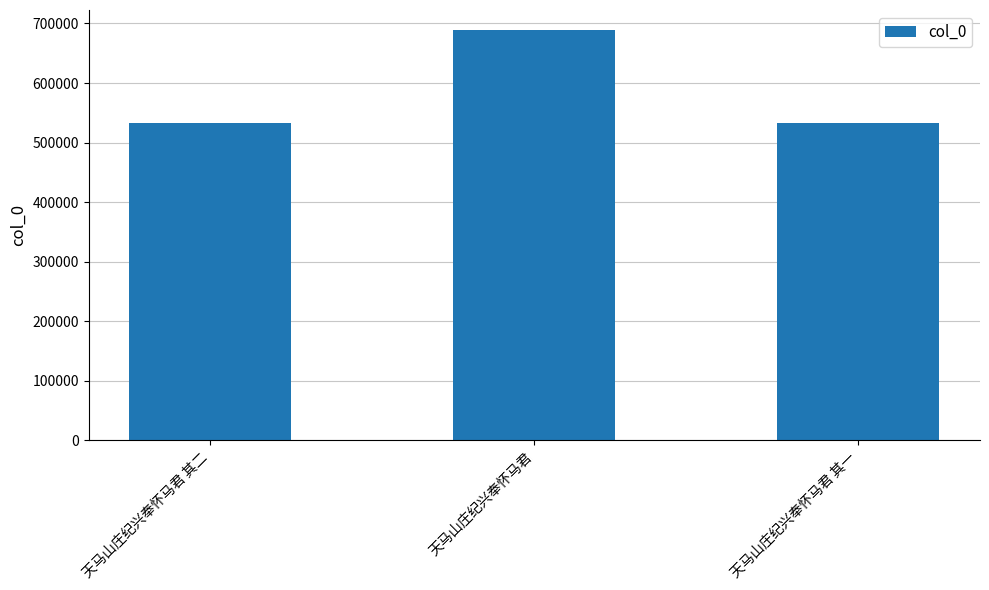

What is the difference between the maximum and minimum values?

155816